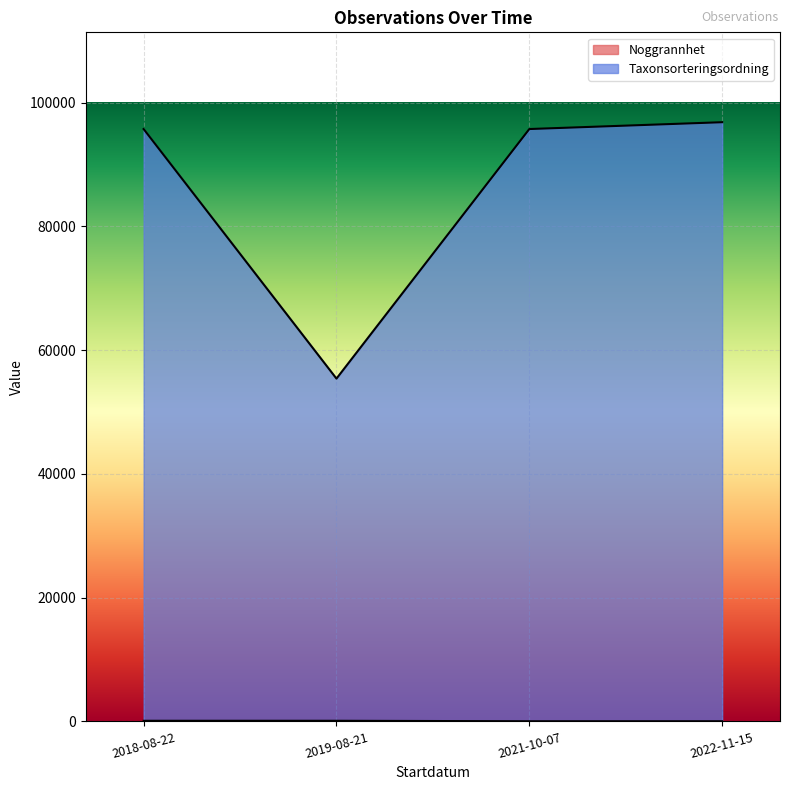

True or false: Taxonsorteringsordning has more than 1 points higher than both neighbors.

False